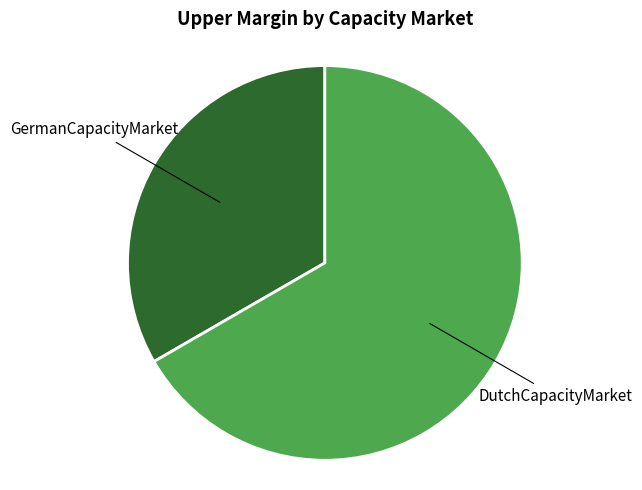

Does any single category account for the majority?

Yes